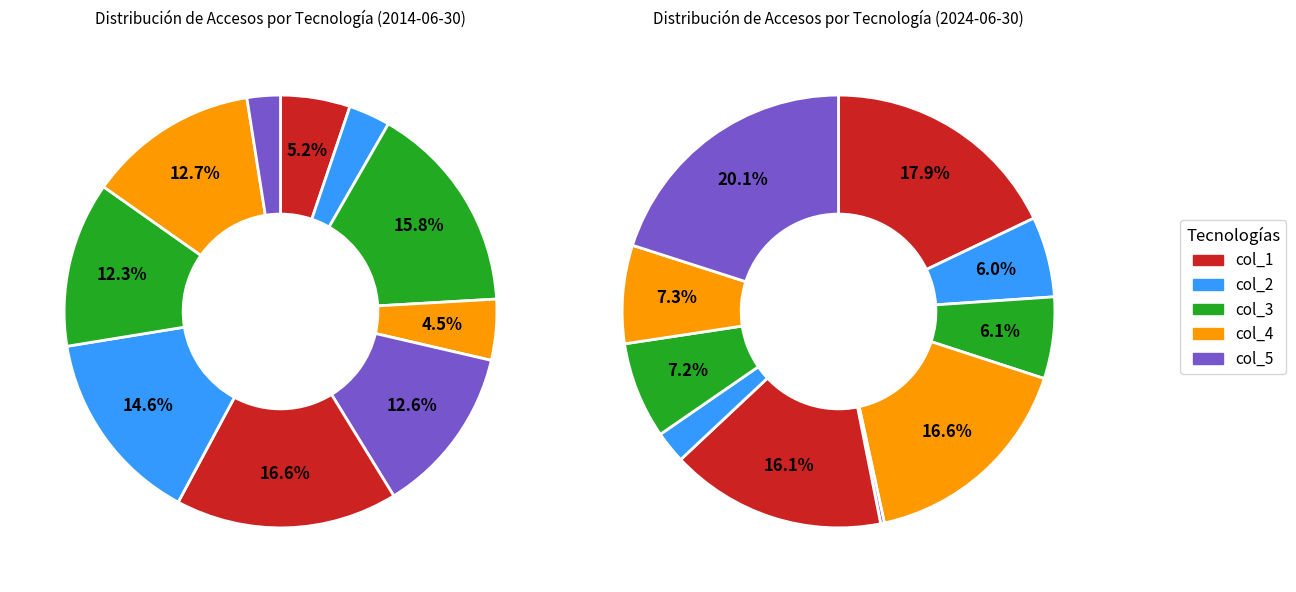

Which slice is the smallest?

col_5